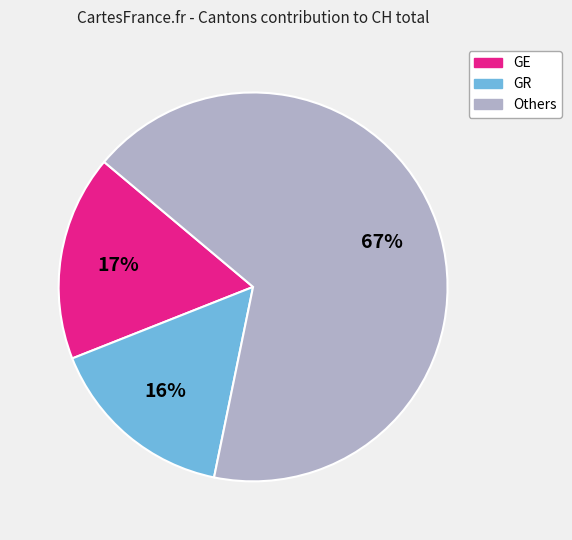

To the nearest percent, what is the difference between the largest and smallest slice percentages?

51%